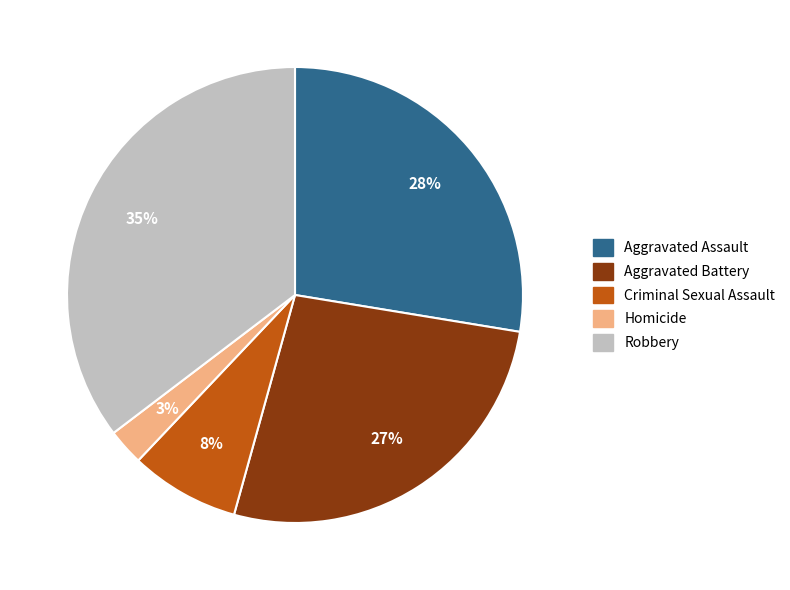

Count the number of slices in the pie.

5